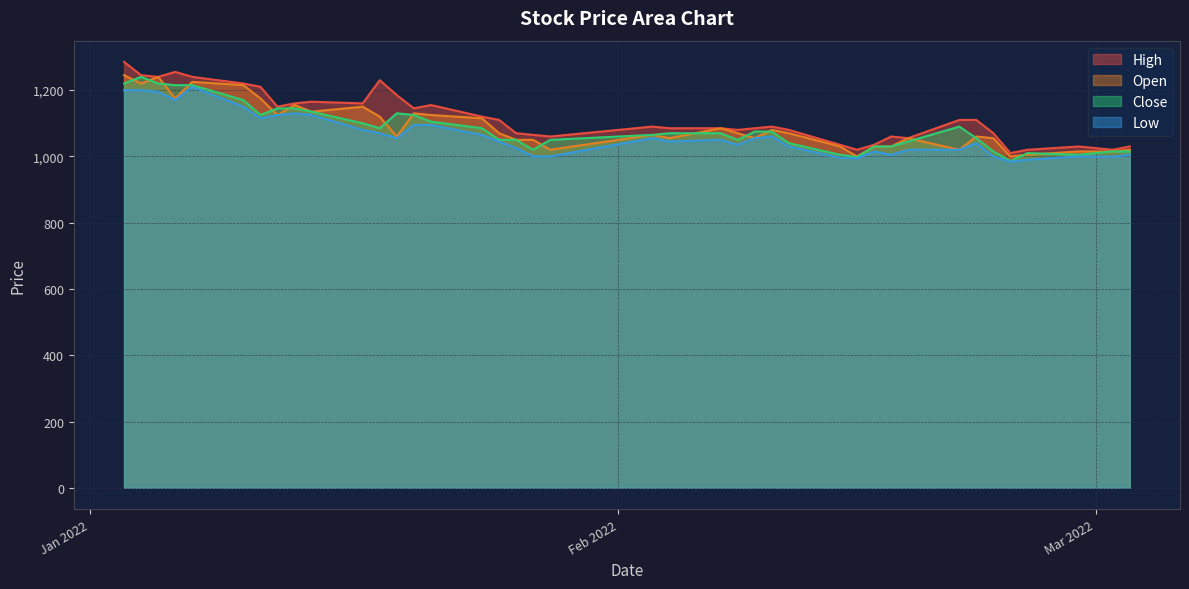

What is the label of the 19th point from the left?

2022-01-27